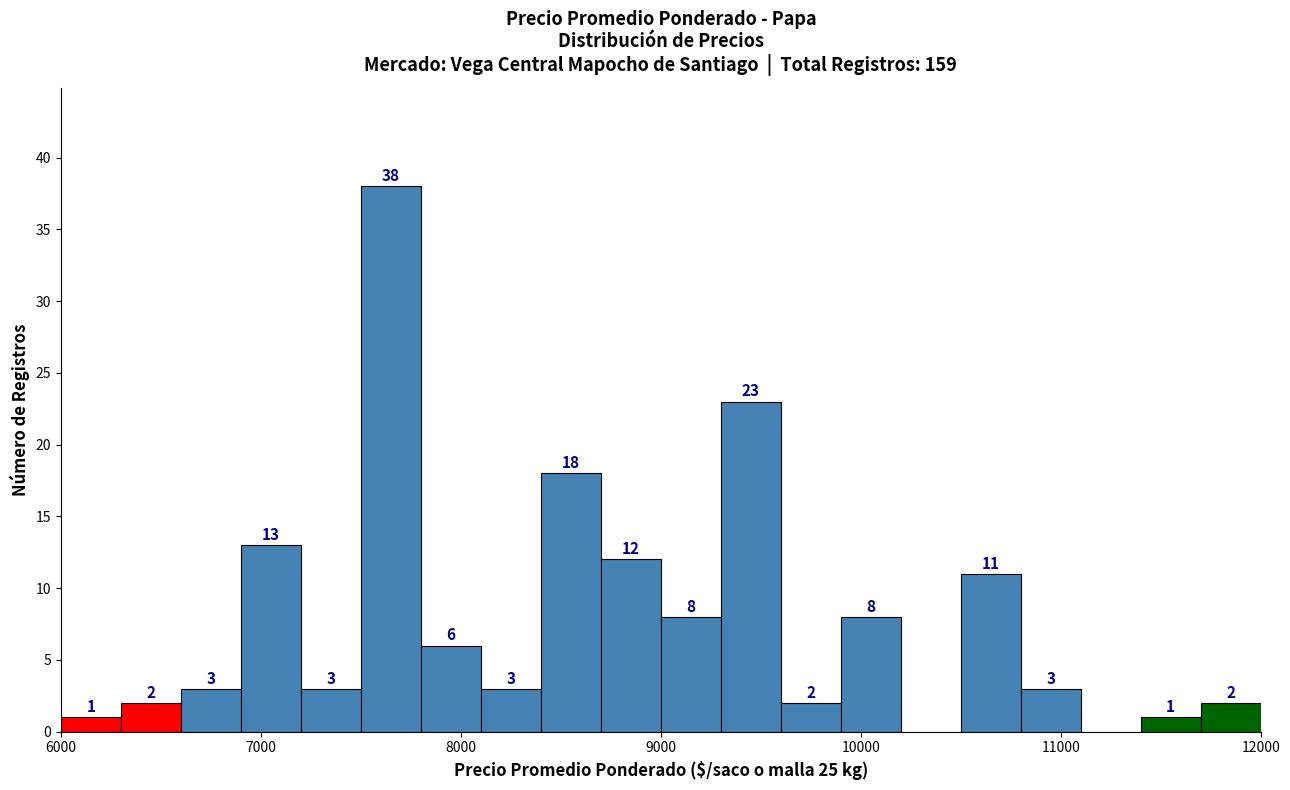

Read against the x-axis, roughly where is the centre of the tallest bar?

7700